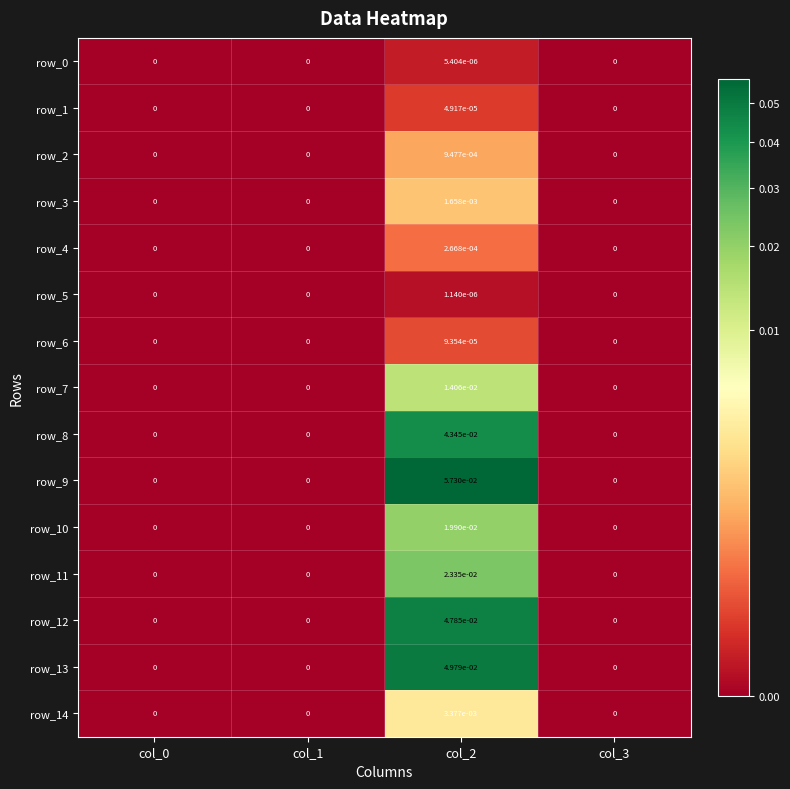

The row_6 series shows 0.0 at col_0. True or false?

True